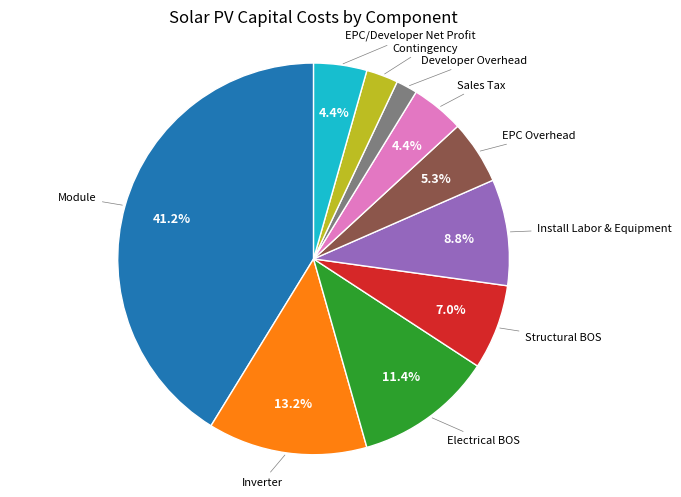

Does any single category account for the majority?

No